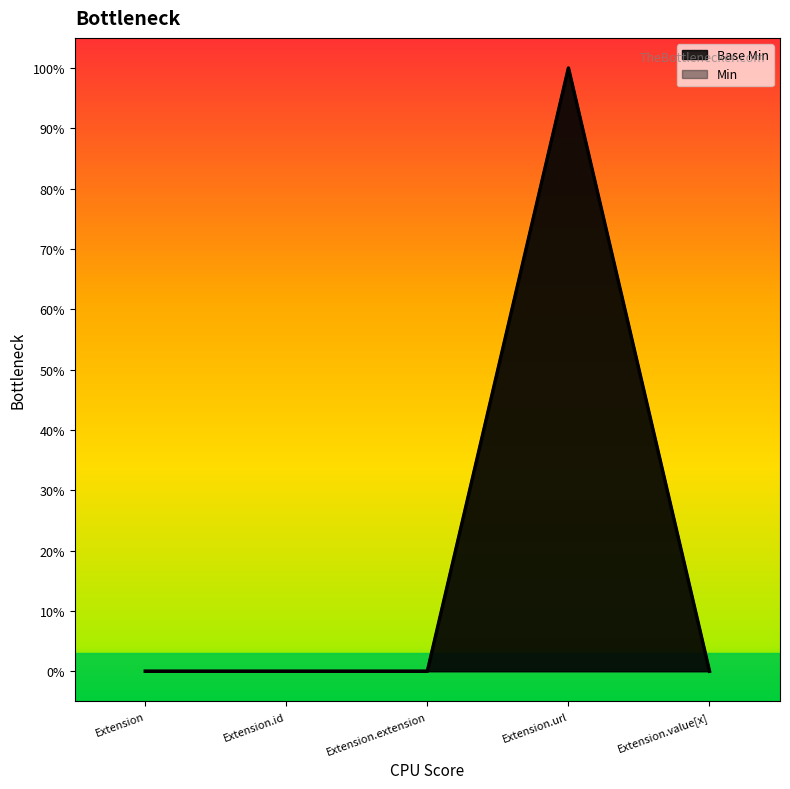

Does the chart display data point markers on the line(s)?

No